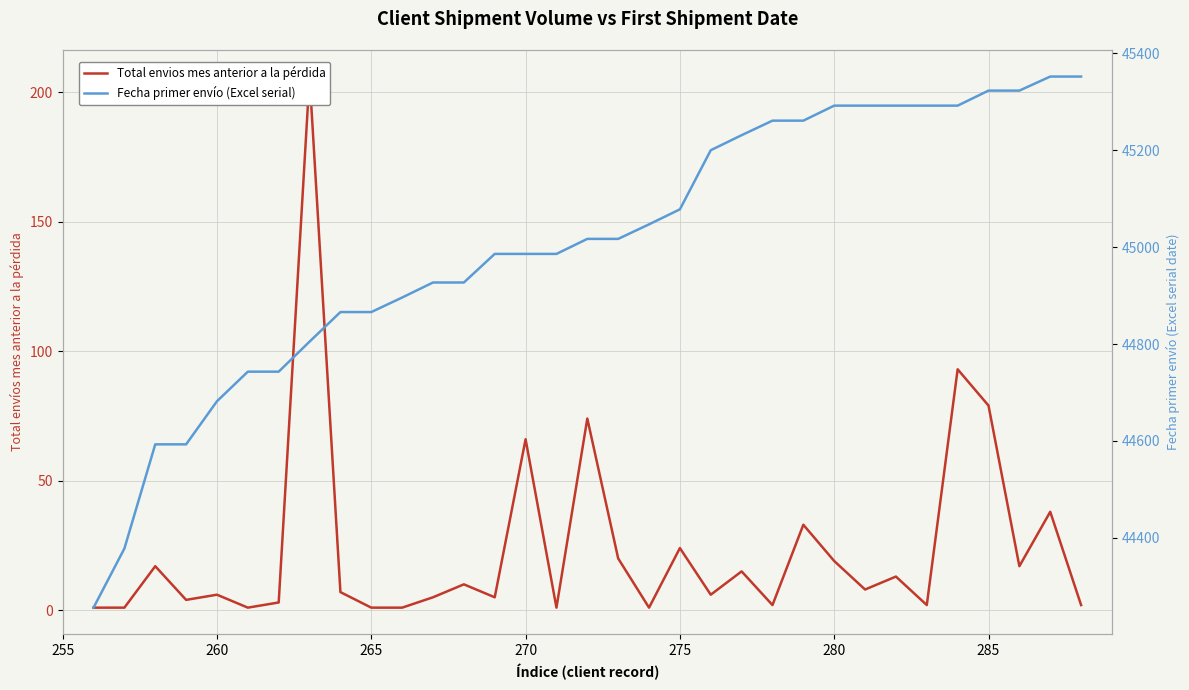

Reading right to left, extract all data points from this chart.

Total envios mes anterior a la pérdida: 2	38	17	79	93	2	13	8	19	33	2	15	6	24	1	20	74	1	66	5	10	5	1	1	7	206	3	1	6	4	17	1	1
Fecha primer envío (Excel serial): 45352	45352	45323	45323	45292	45292	45292	45292	45292	45261	45261	45231	45200	45078	45047	45017	45017	44986	44986	44986	44927	44927	44896	44866	44866	44805	44743	44743	44682	44593	44593	44378	44256